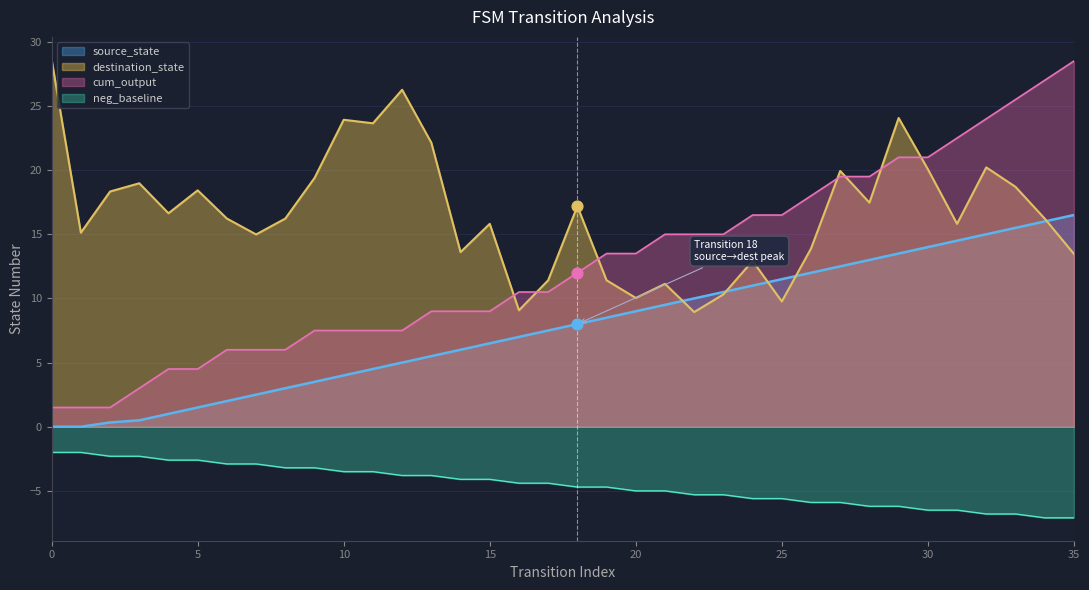

Which series has the largest total across all categories?

destination_state